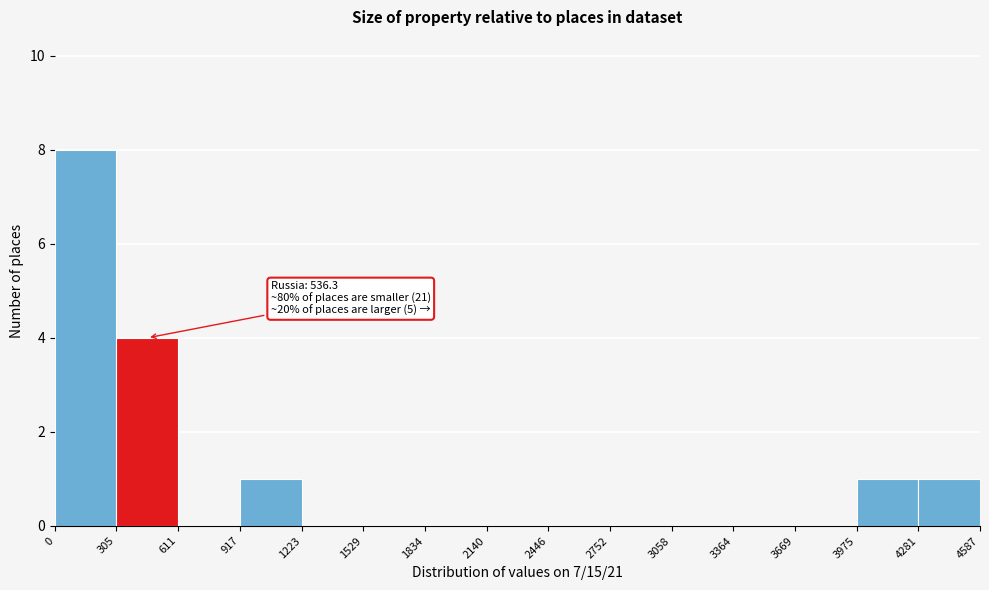

Which range on the x-axis has the tallest bar?

0 to 305